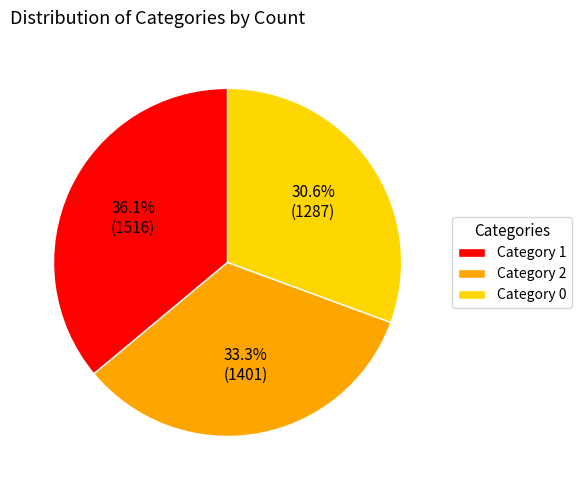

Which has a higher value, Category 2 or Category 0?

Category 2